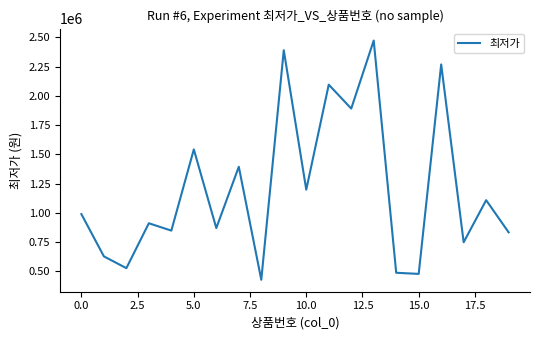

What is the difference between the maximum and minimum values?

2043830